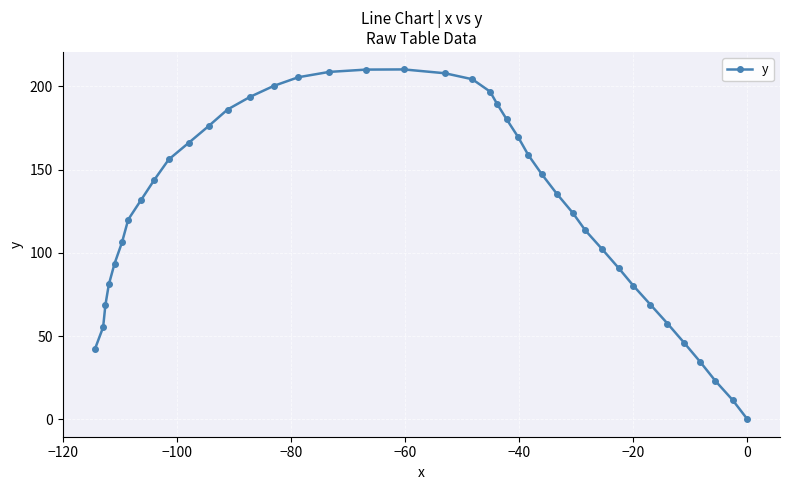

How many values are below 135?

20